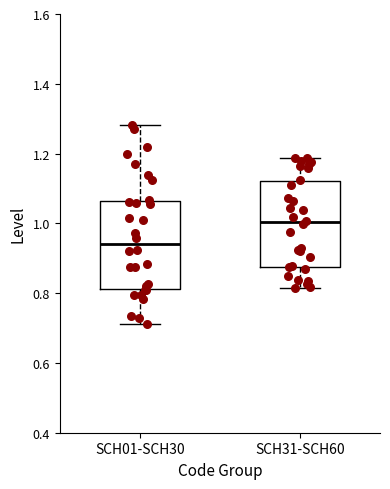

Reading left to right, read every box against the y-axis: the position of its median line, the range the box covers, and the ends of its whiskers. The values are not printed on the chart, so give them approximately, as read against the axis.

SCH01-SCH30: median 0.94, box 0.82 to 1.06, whiskers 0.72 to 1.28
SCH31-SCH60: median 1.00, box 0.88 to 1.12, whiskers 0.82 to 1.18